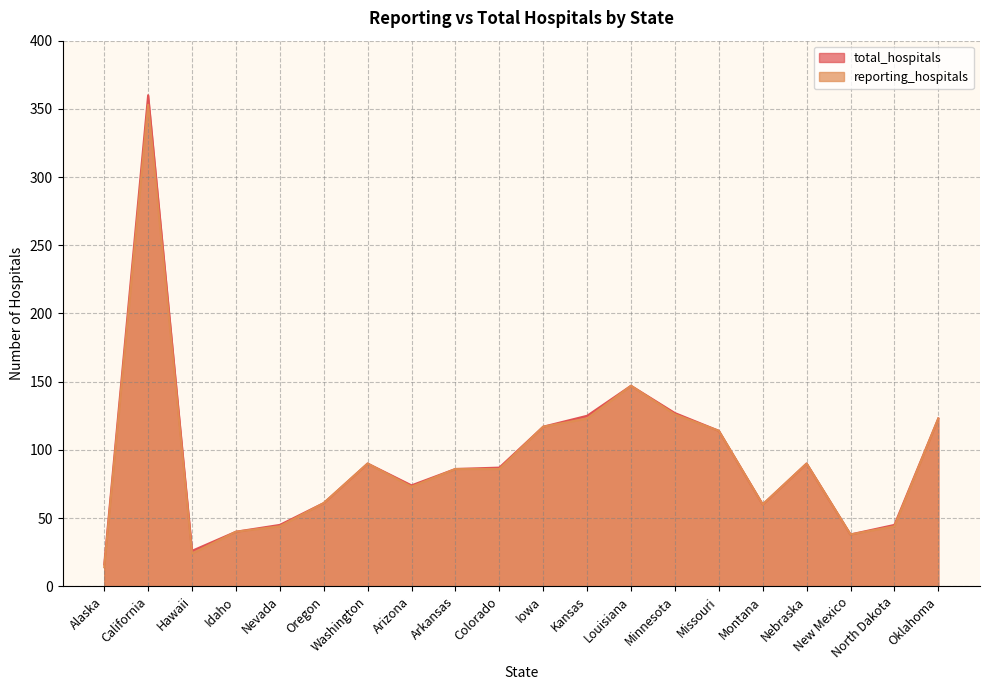

What is the label of the 13th point from the right?

Arizona